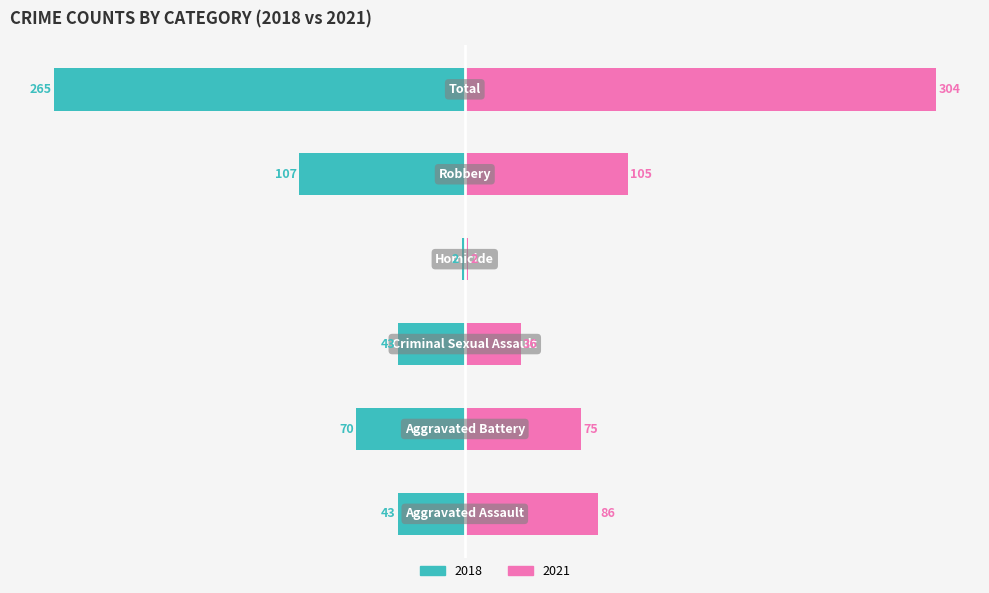

Reading left to right, what are all the values shown in this chart?

Left (2018): -43	-70	-43	-2	-107	-265
Right (2021): 86	75	36	2	105	304